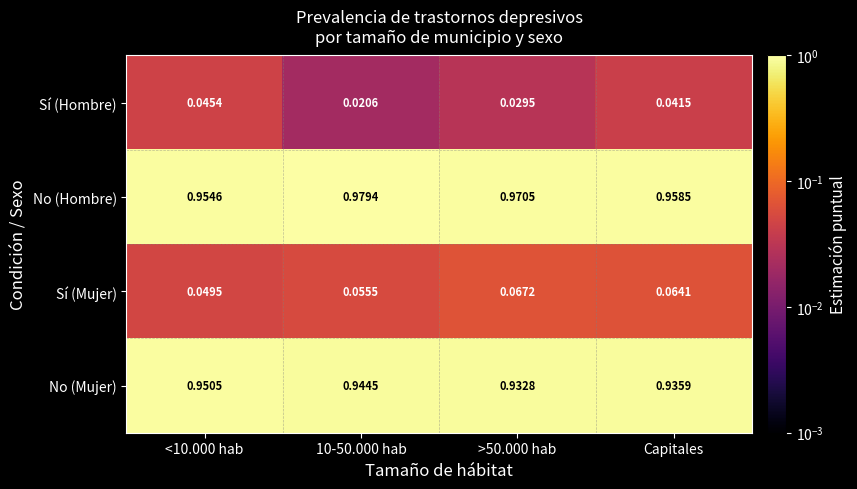

Is the value of No (Mujer) at Capitales greater than the value of Sí (Mujer) at >50.000 hab?

Yes